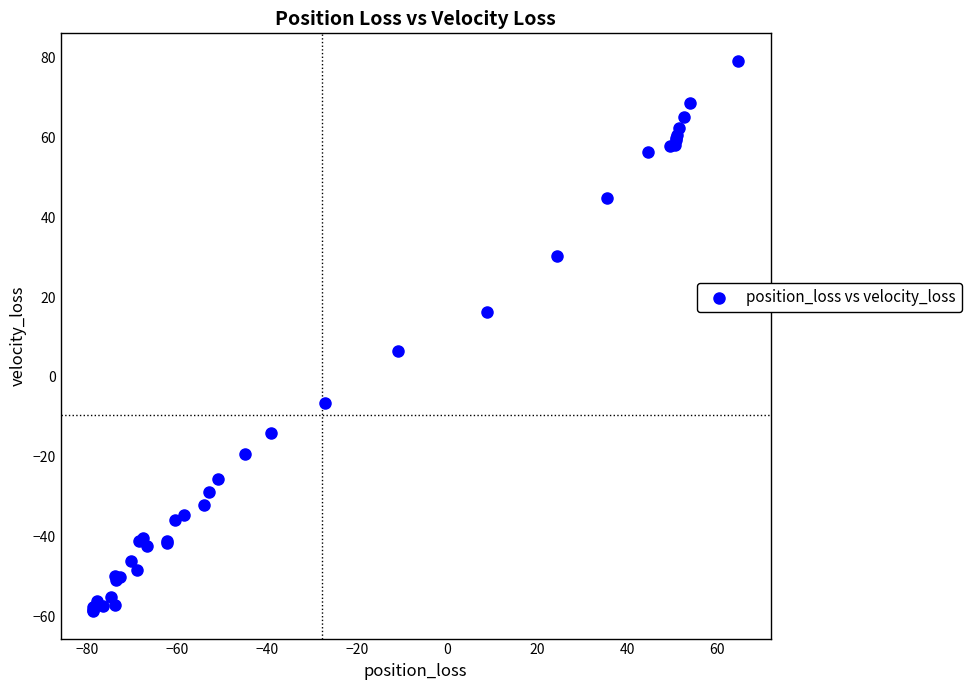

What Y value in the scatter plot is closest to 10?

6.5